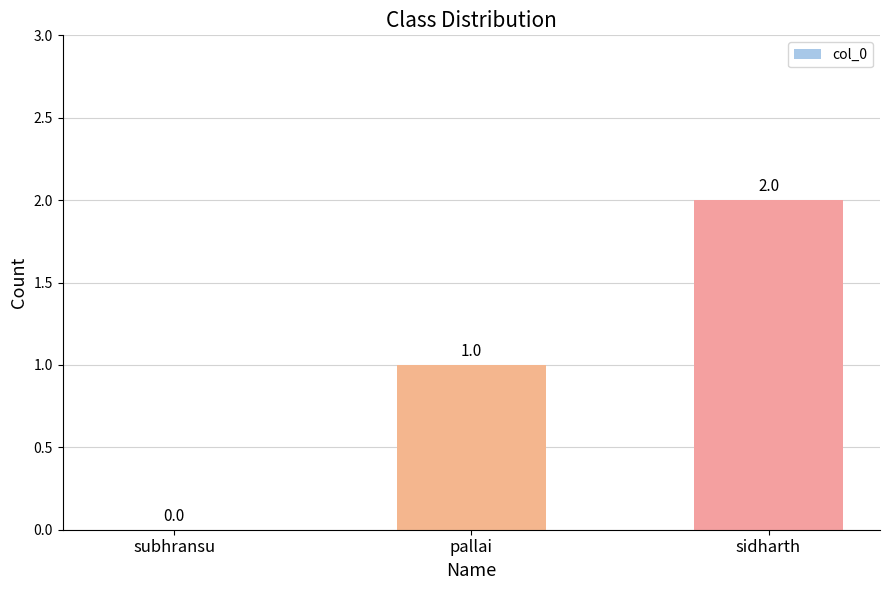

What is the average value?

1